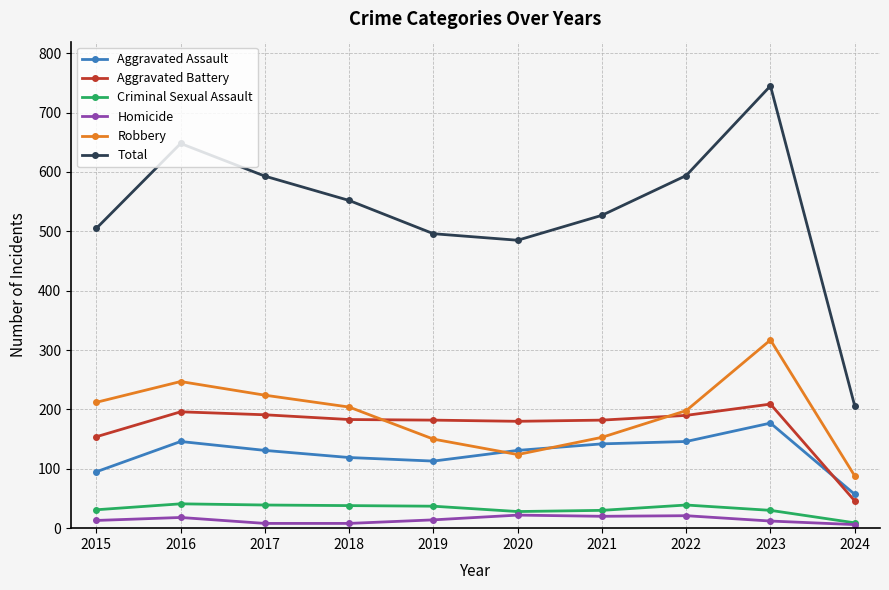

What is the spread (max minus min) of values at 2023?

733